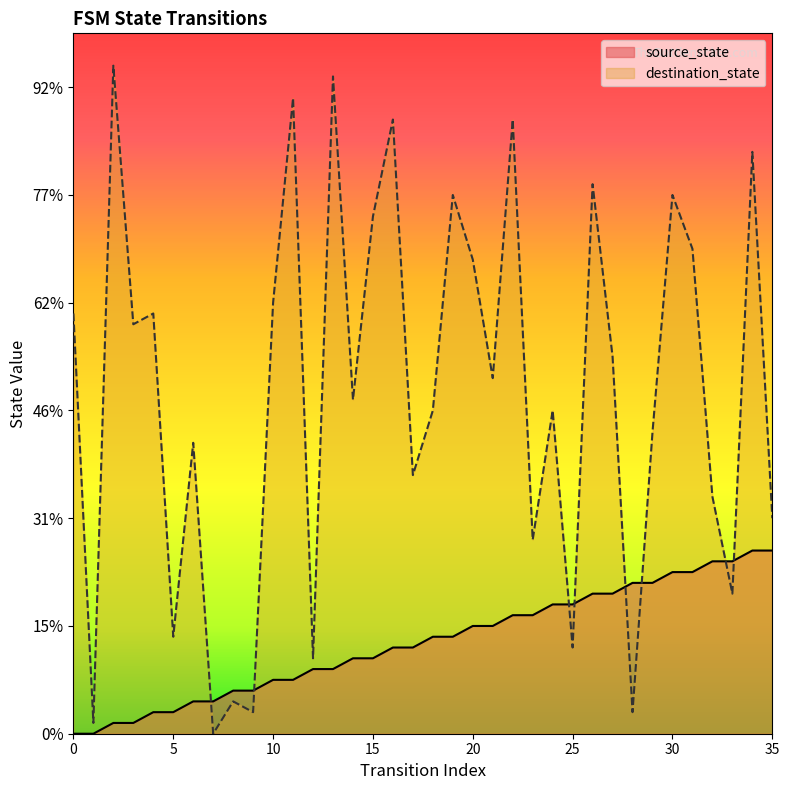

Which series changed the most between 15 and 27?

destination_state